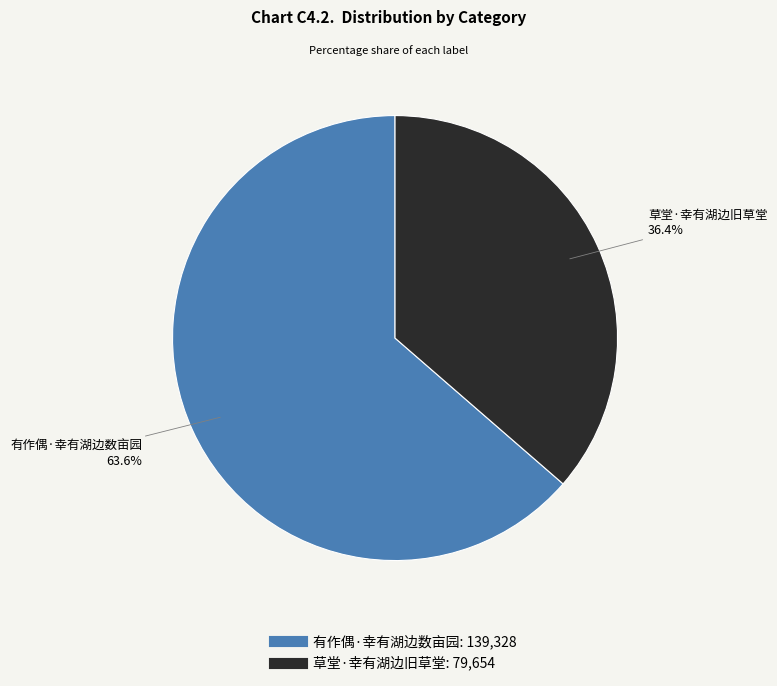

To the nearest percent, what is the combined percentage of 草堂·幸有湖边旧草堂 and 有作偶·幸有湖边数亩园?

100%